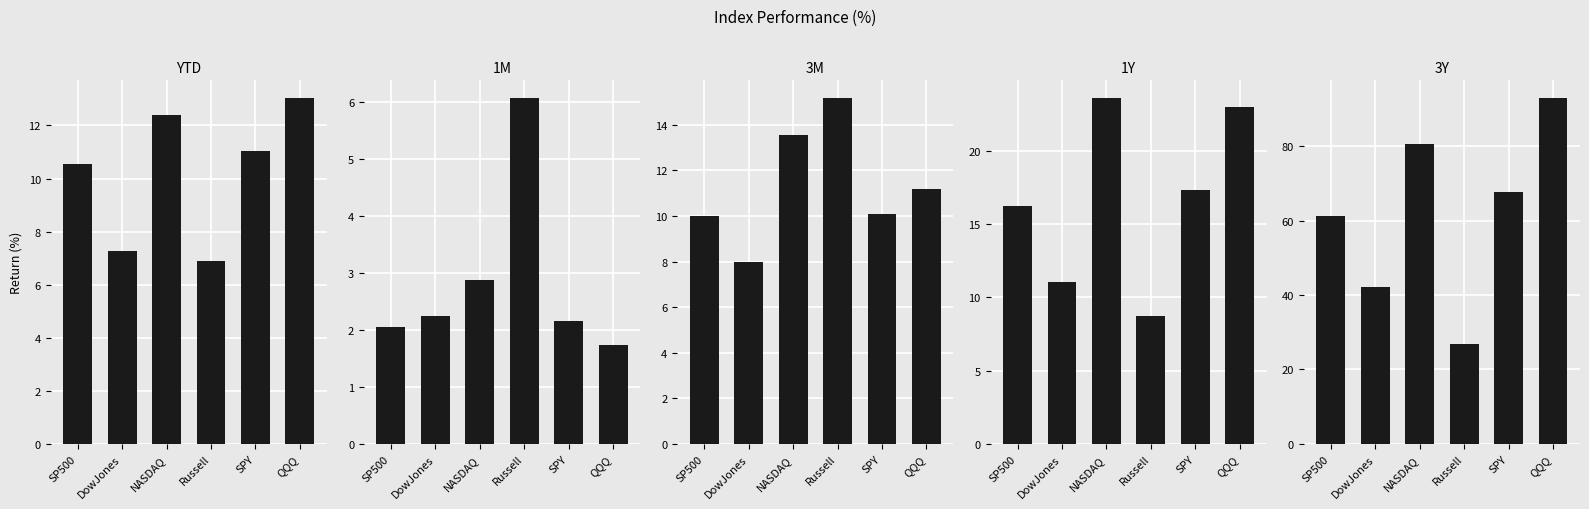

Reading left to right, list all the values displayed in this chart.

YTD: 10.5	7.3	12.4	6.9	11.1	13.0
1M: 2.1	2.2	2.9	6.1	2.2	1.7
3M: 10.0	8.0	13.6	15.2	10.1	11.2
1Y: 16.3	11.1	23.6	8.7	17.3	23.0
3Y: 61.3	42.2	80.6	26.8	67.7	93.0